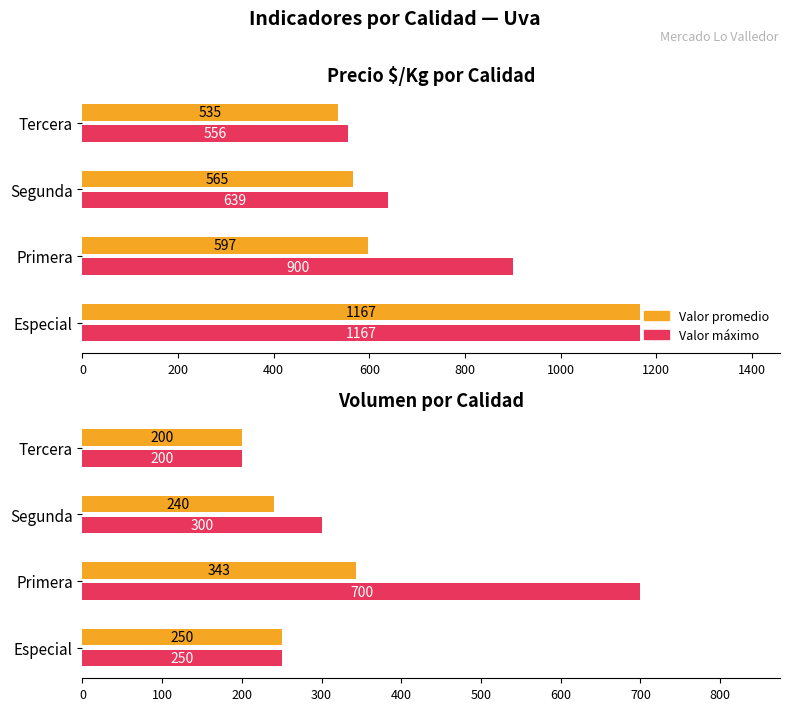

How many data points in Valor máximo are less than 300?

2